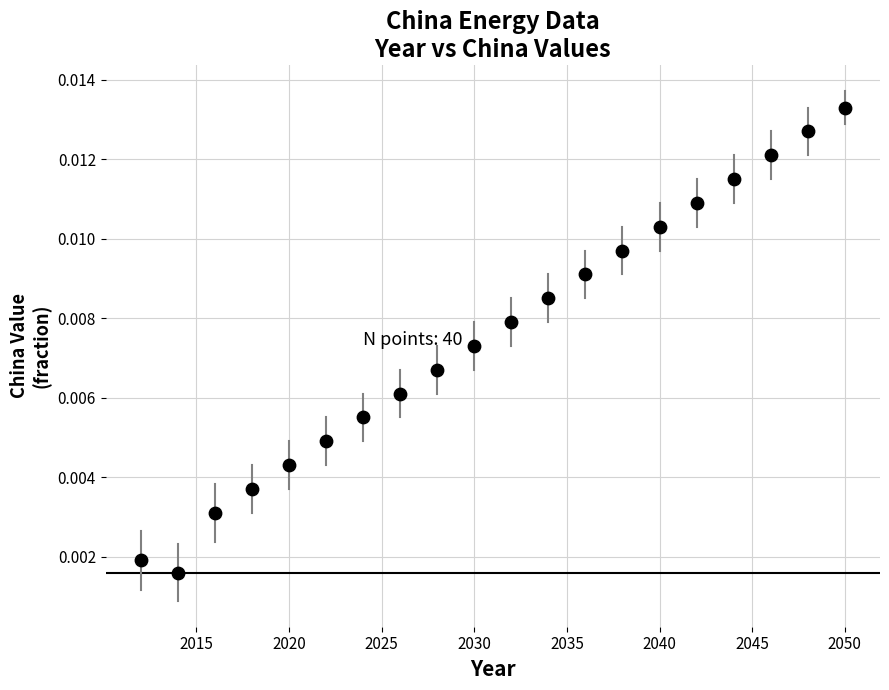

What is the range of X values (max minus min)?

38.0